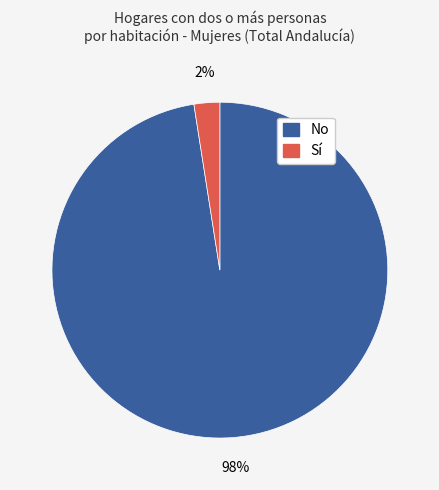

Is there a majority slice in this chart?

Yes